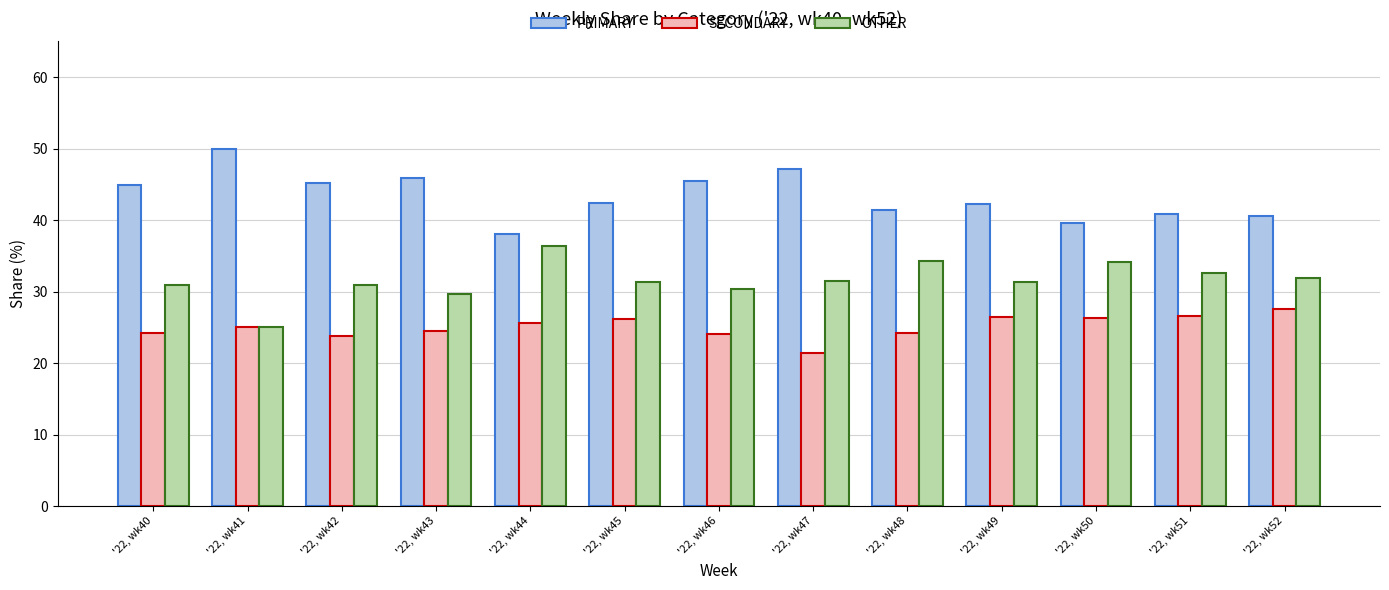

What is the average value of the OTHER series?

31.6